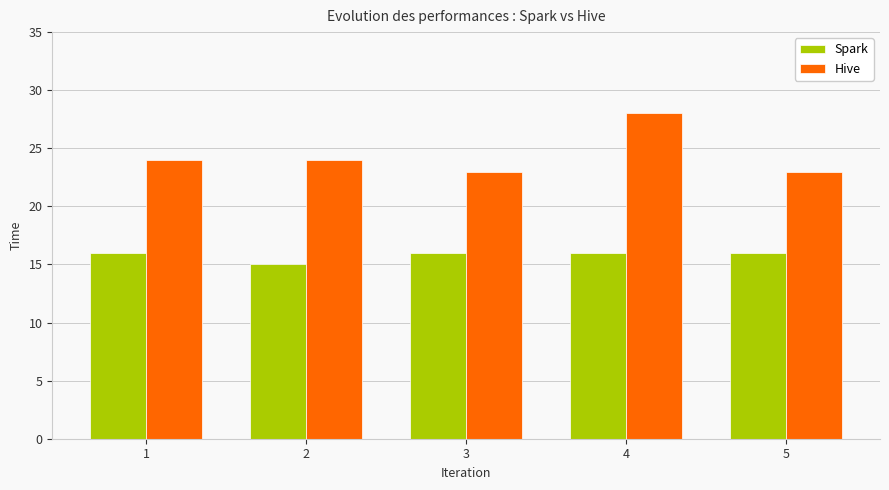

Which series has the largest range (max minus min)?

Hive